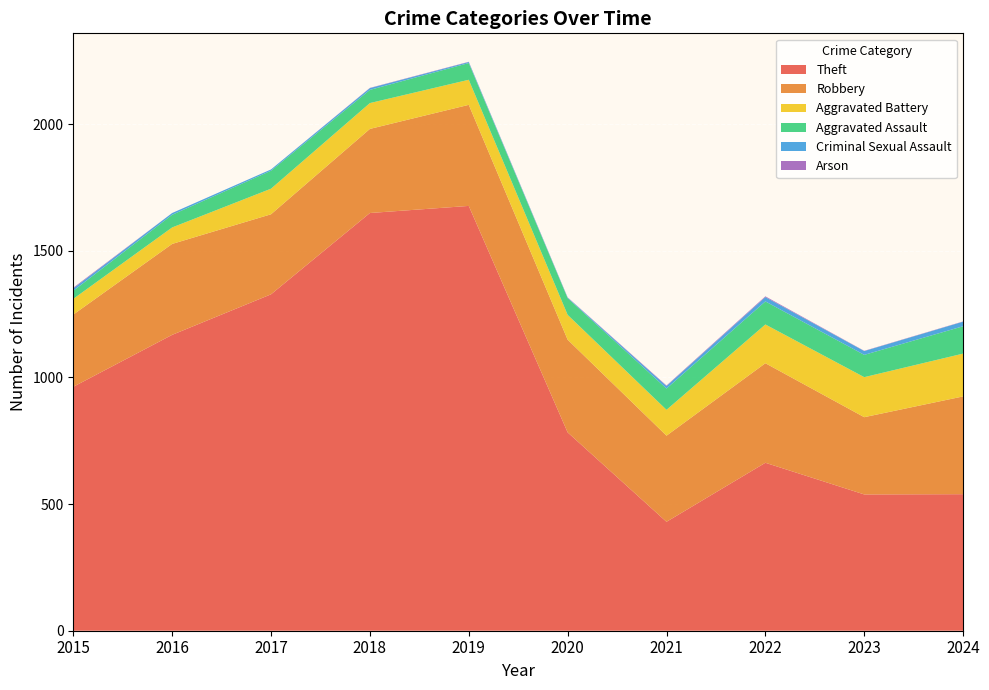

Reading left to right, transcribe all the data shown in this chart.

Theft: 963	1168	1328	1649	1677	783	430	663	538	539
Robbery: 285	359	316	332	399	366	340	393	305	386
Aggravated Battery: 62	65	101	102	99	98	102	153	158	169
Aggravated Assault: 32	50	71	52	66	66	84	91	88	108
Criminal Sexual Assault: 9	7	5	7	4	2	10	17	15	18
Arson: 3	0	0	1	1	1	2	3	1	1